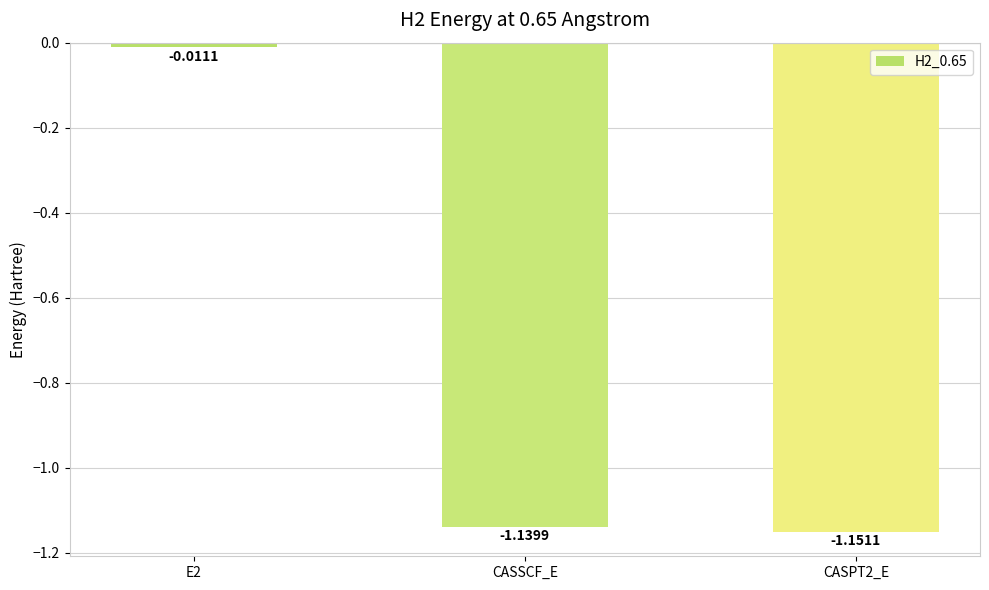

Does the chart contain stacked bars?

No